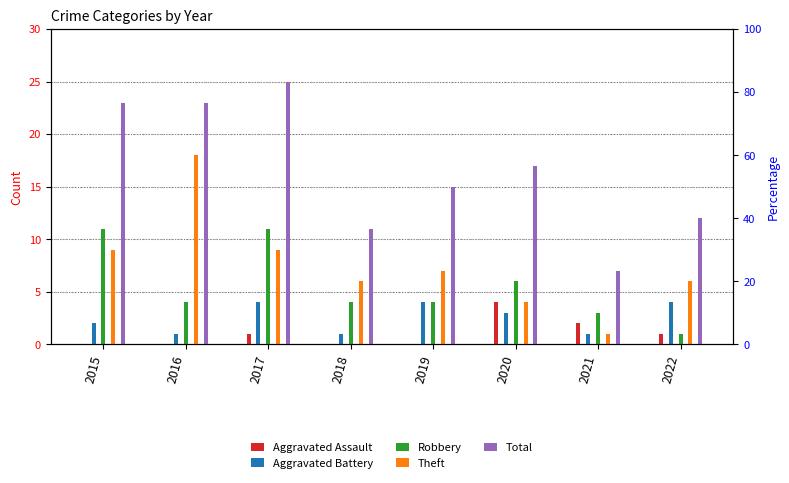

Which series has the largest total across all categories?

Total